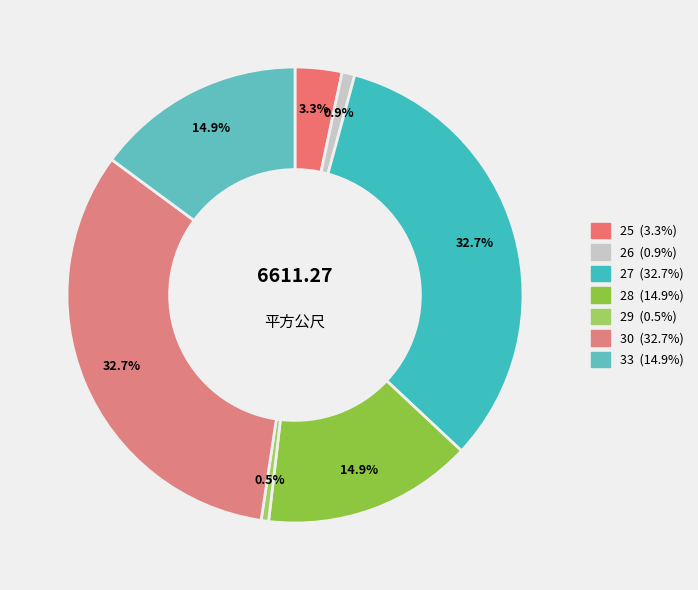

What is the ratio of the value at 30 to the value at 33?

2.2